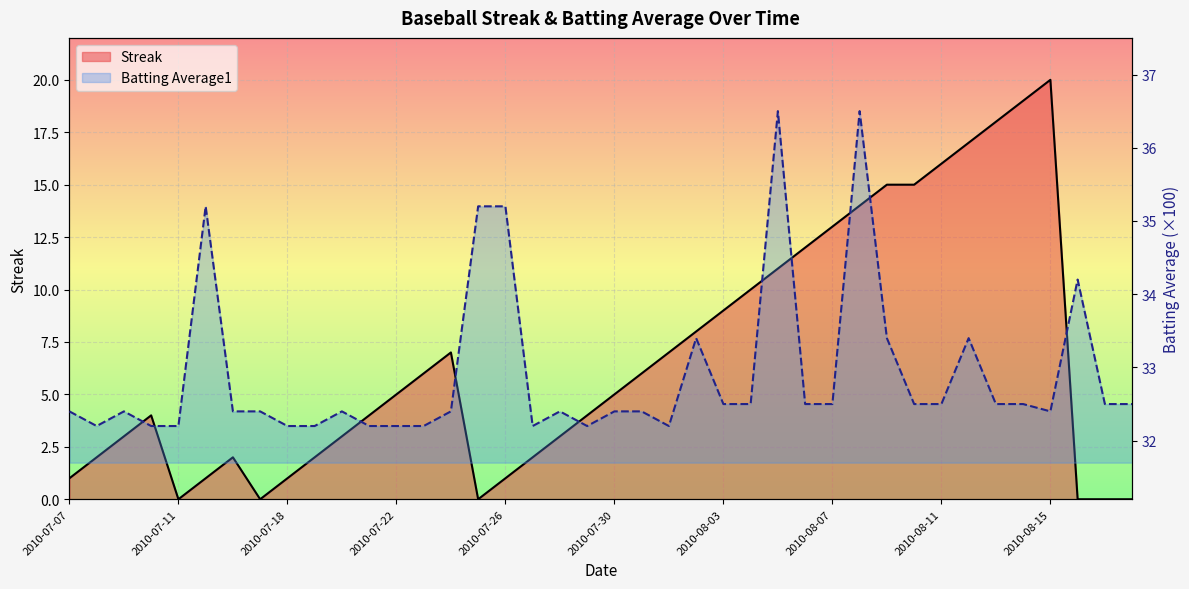

How many data points in Streak are less than 5?

20